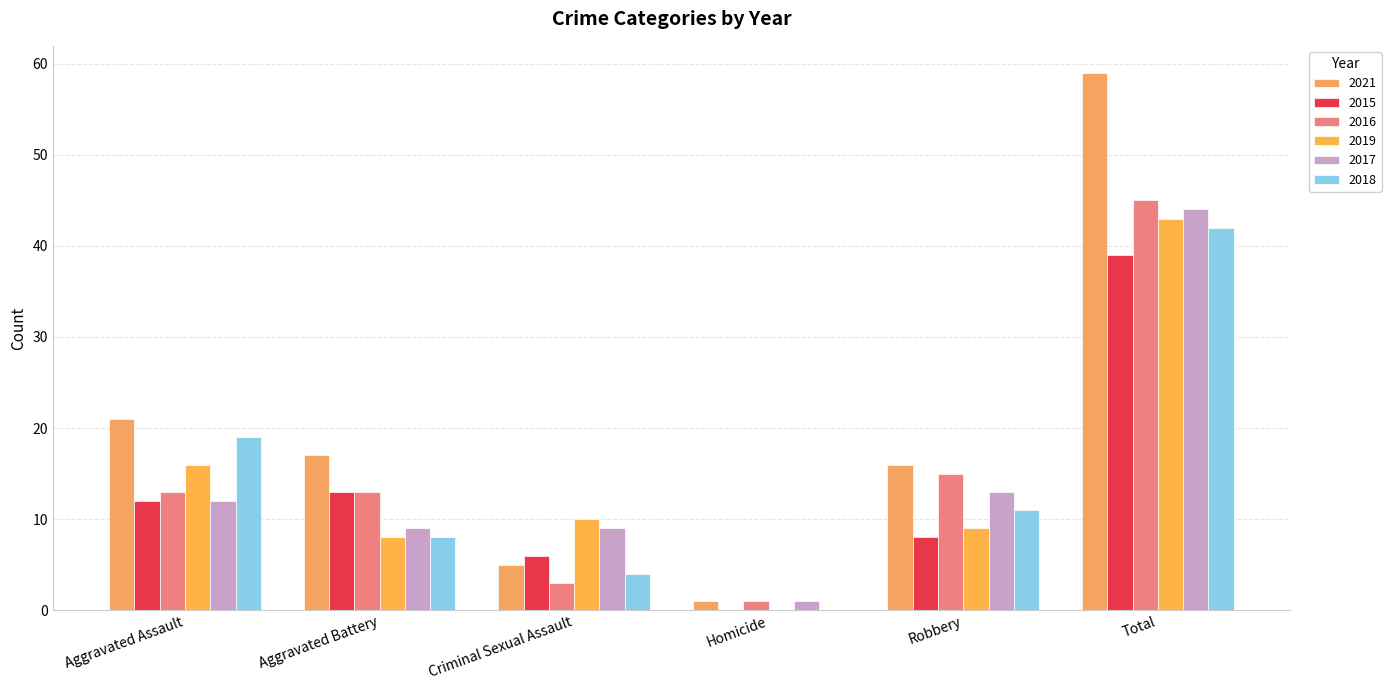

What is the difference between the maximum and minimum values in the 2017 series?

43